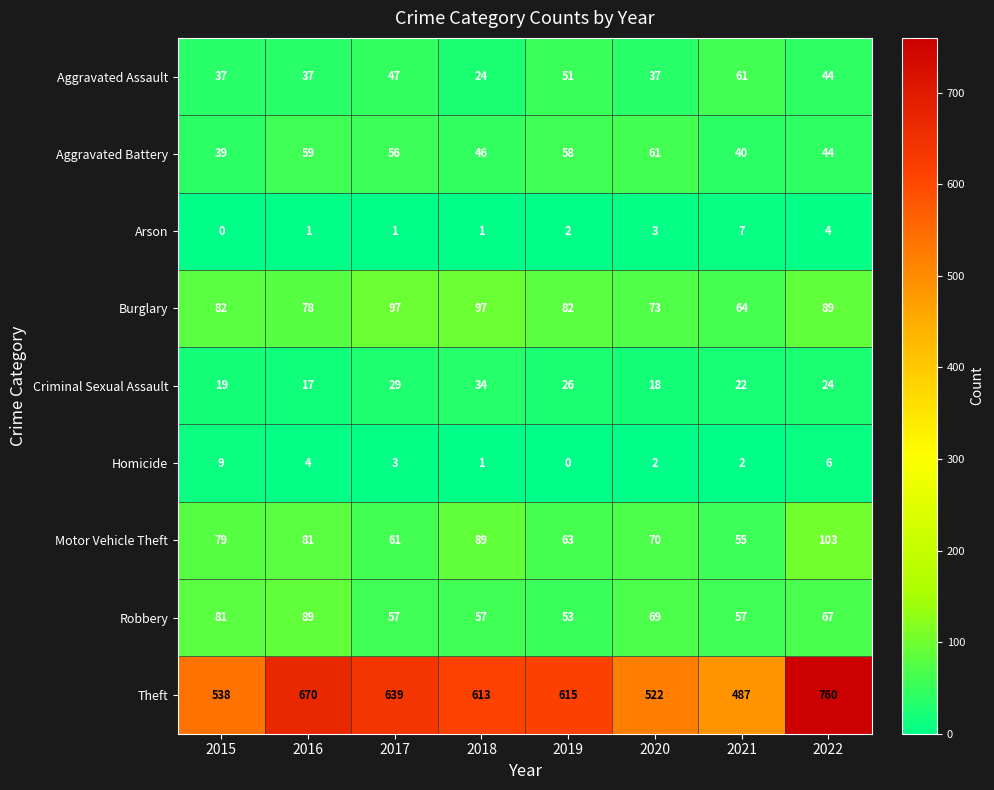

At how many categories does at least one series exceed 565?

5